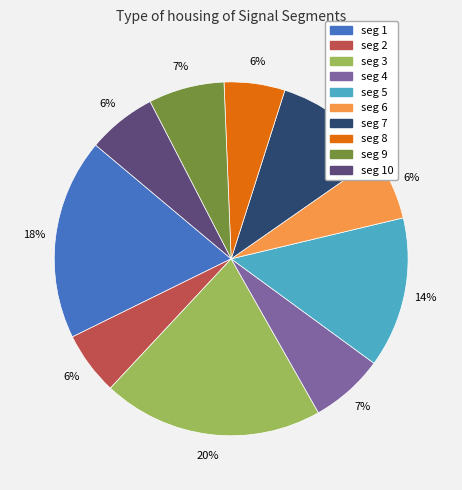

To the nearest percent, what is the average slice percentage?

10%